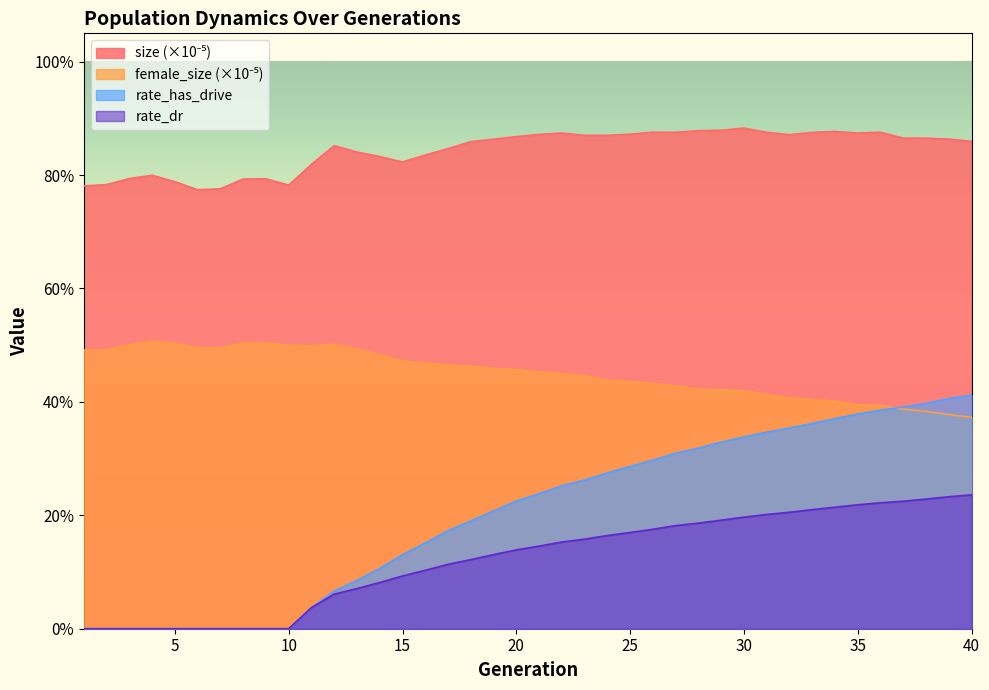

Which category has the lowest value in the rate_has_drive series?

1